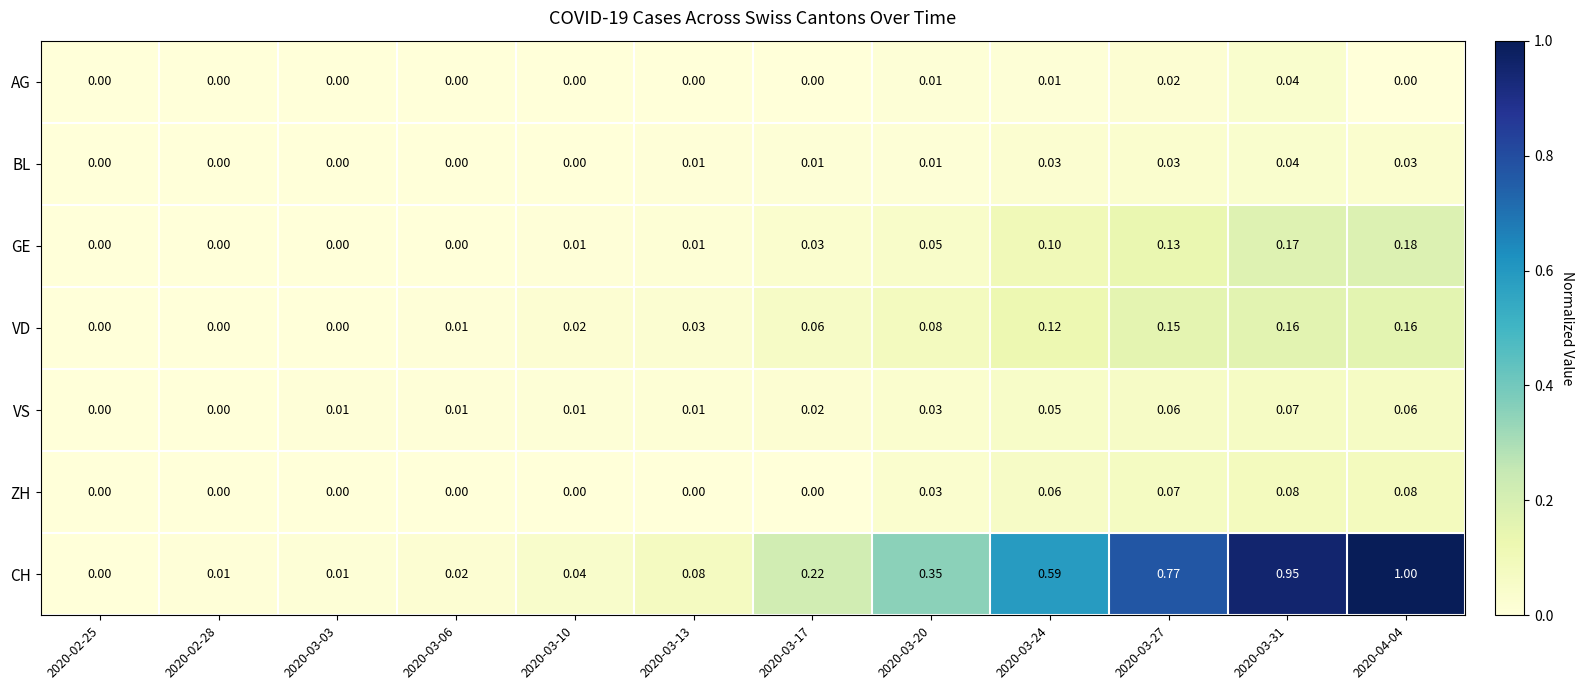

Which series has the widest spread of values?

CH